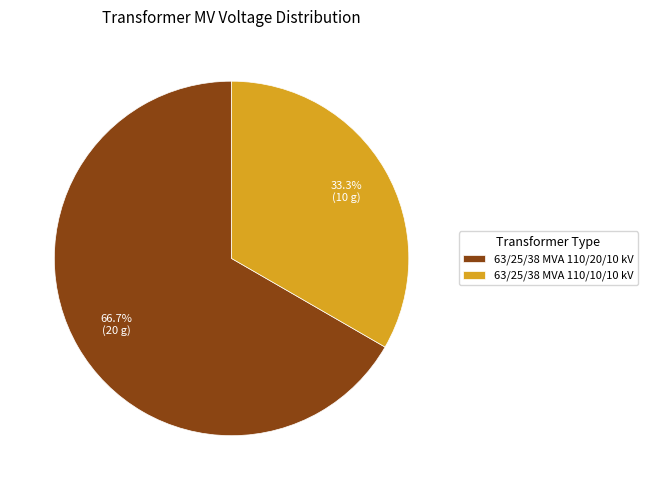

To the nearest percent, what portion does 63/25/38 MVA 110/20/10 kV represent?

67%